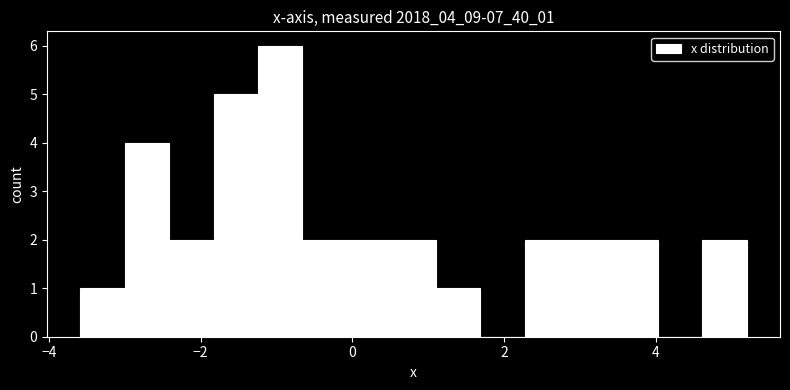

Read against the x-axis, roughly where is the centre of the tallest bar?

-1.0